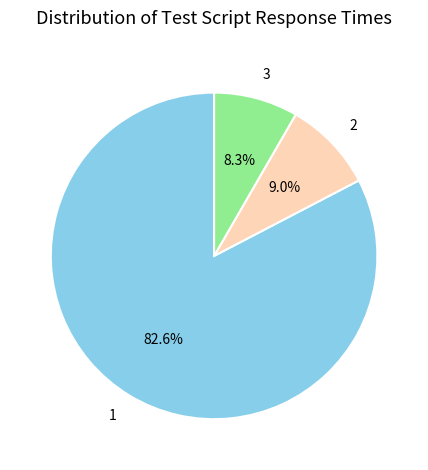

What percentage is the 2 slice, to the nearest percent?

9%